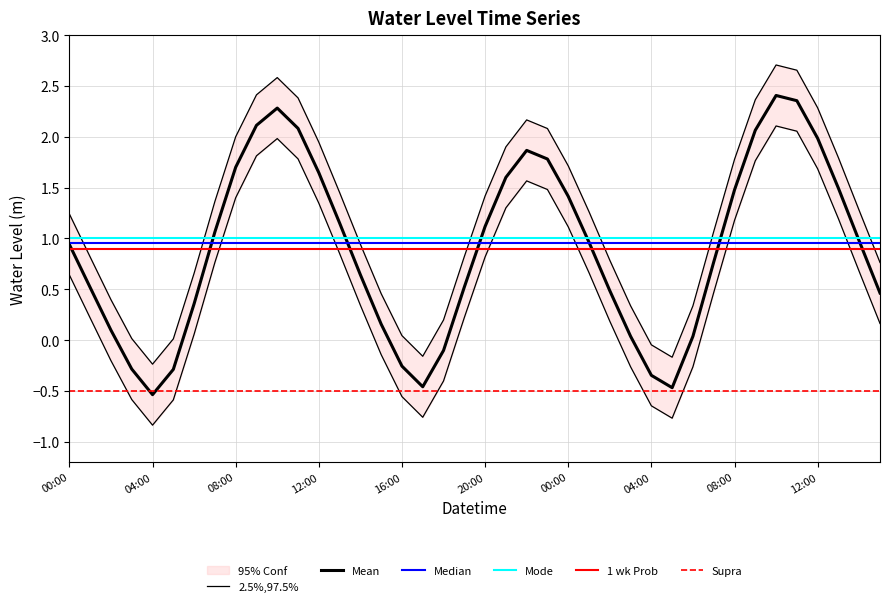

Which label corresponds to the largest value in the chart?

2023-07-20 10:00